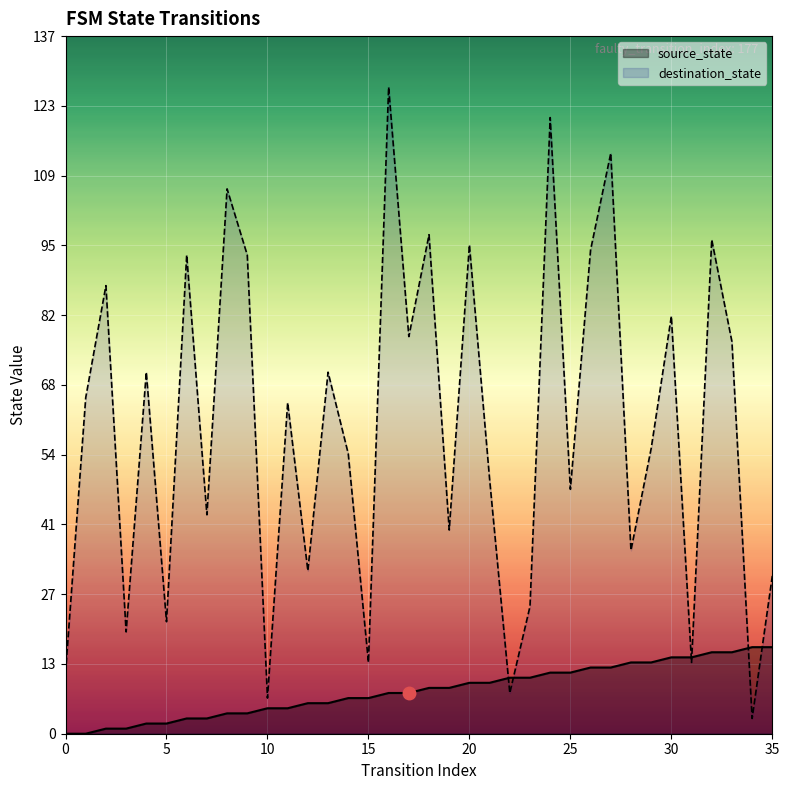

What is the difference between the second highest and second lowest values in the source_state series?

17